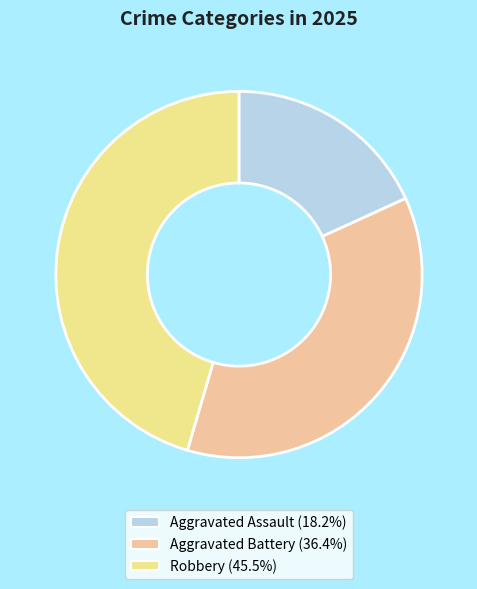

Count the number of slices in the pie.

3